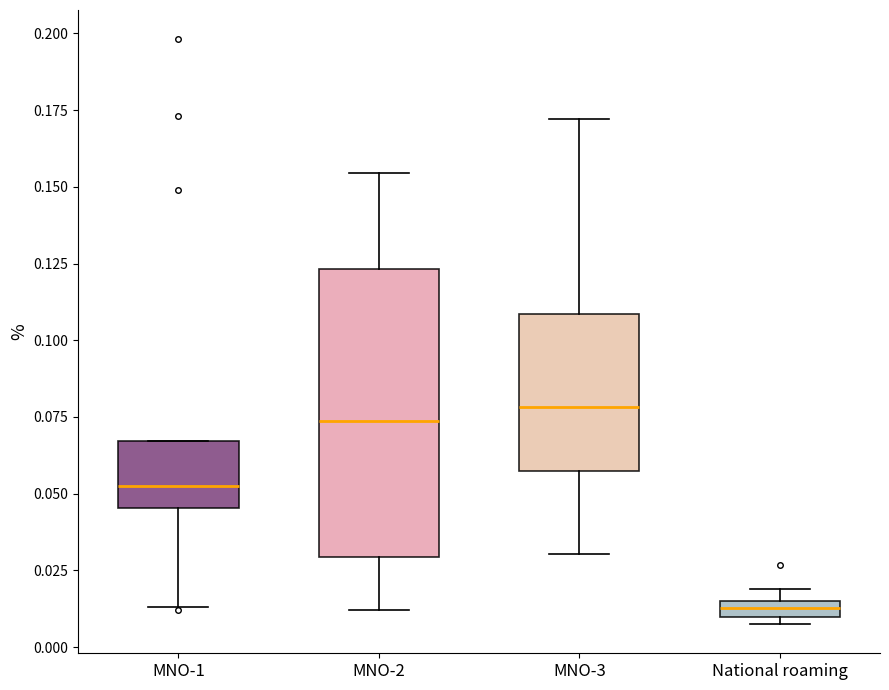

Comparing the boxes themselves (not the whiskers), which one is the tallest?

MNO-2